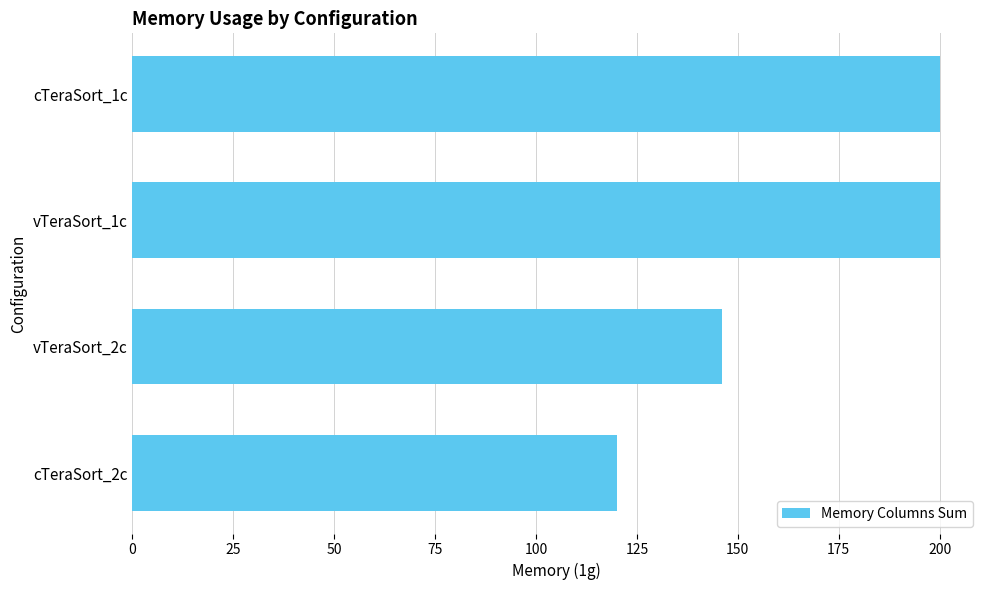

What is the difference between the maximum and minimum values?

80